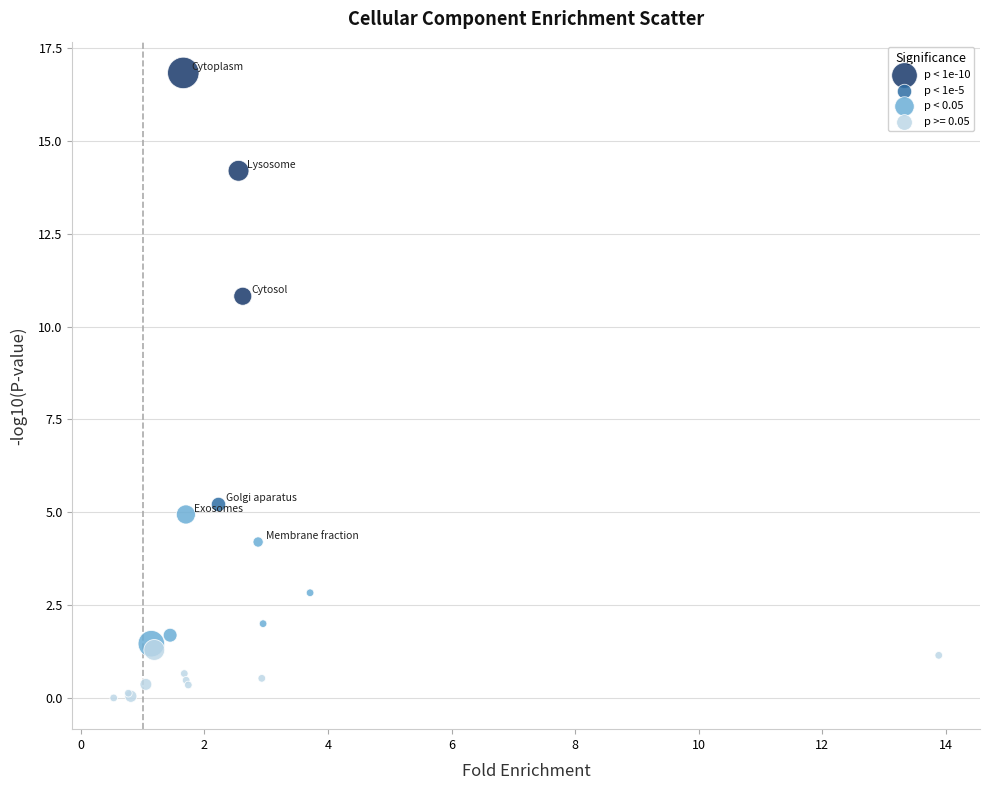

Which series contains the highest Y value?

p < 1e-10